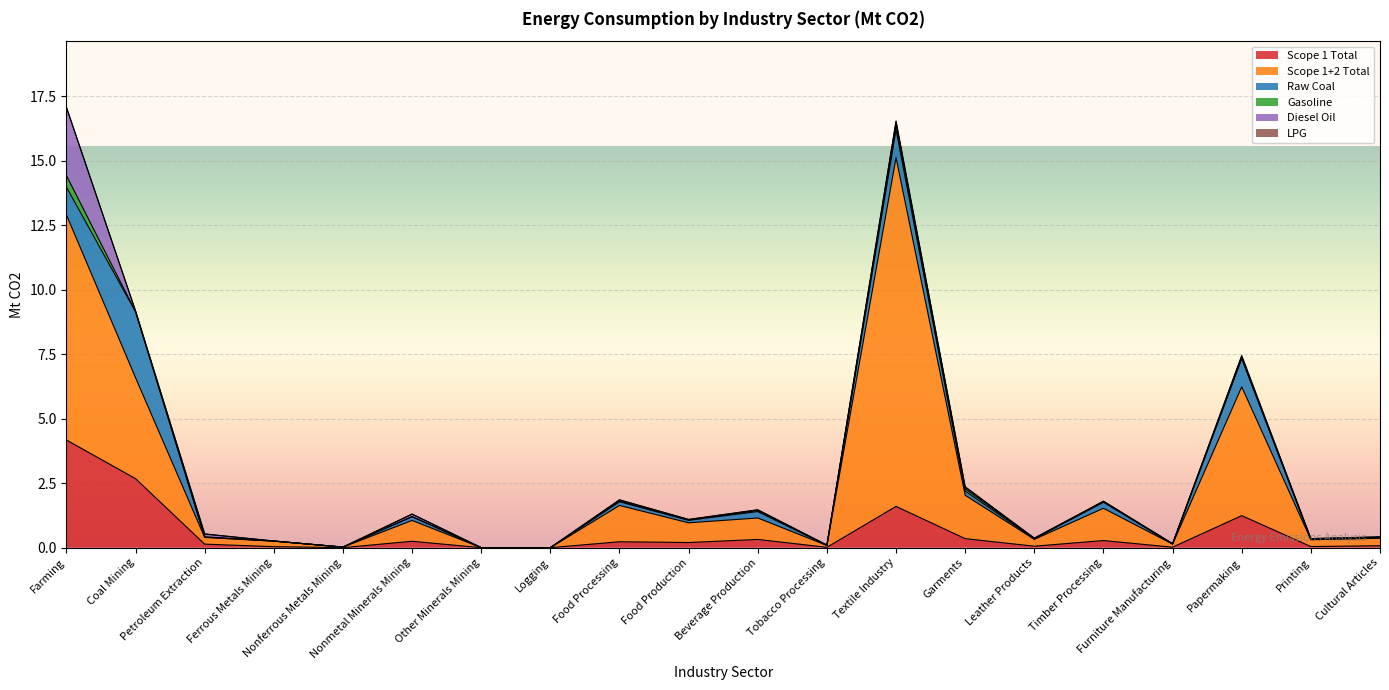

Which series has the largest total across all categories?

Scope 1+2 Total